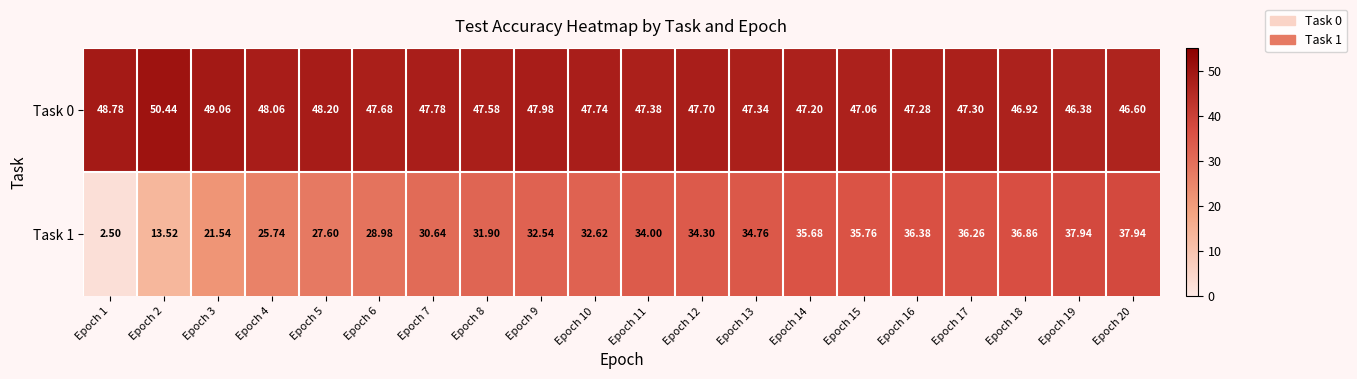

Is the value of Task 0 at Epoch 17 greater than the value of Task 1 at Epoch 20?

Yes